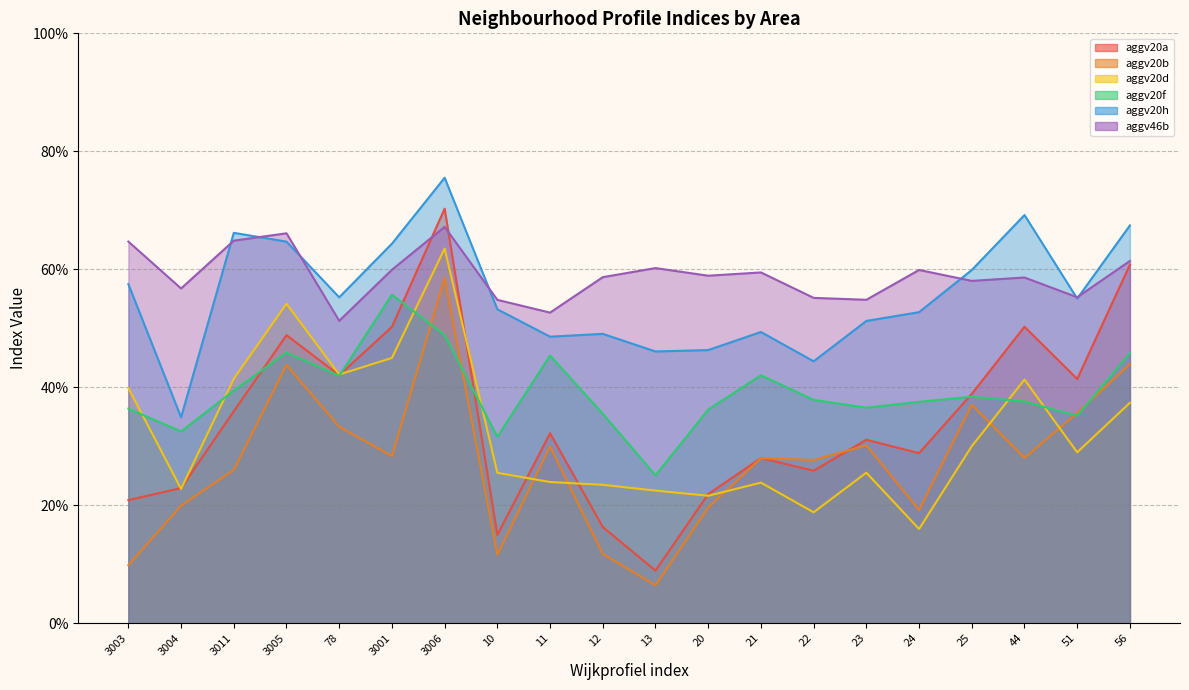

The aggv20a series shows 0.4 at 21. True or false?

False